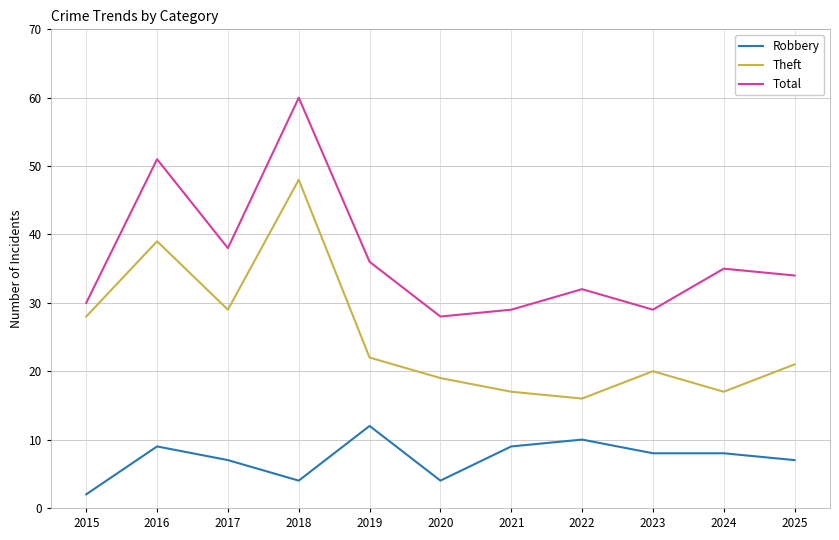

List the series in order of their peak value, lowest first.

Robbery, Theft, Total